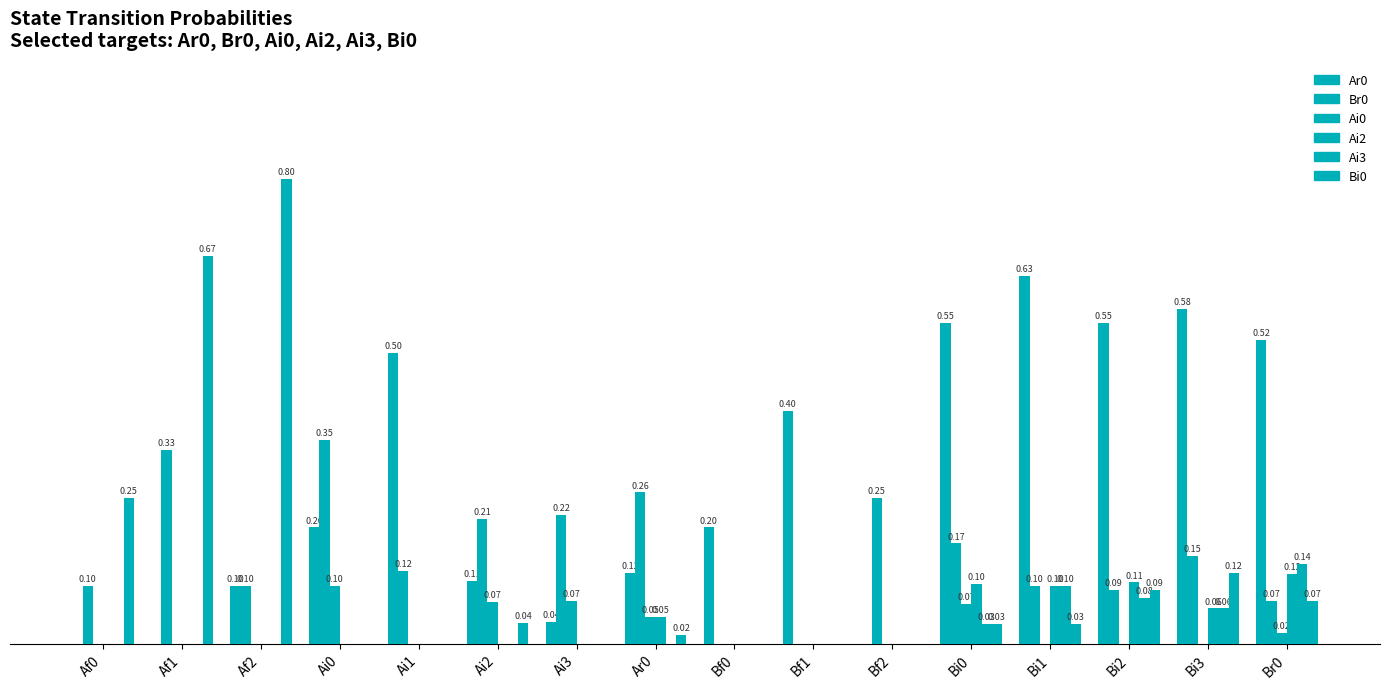

At which label does Ar0 reach its minimum?

Af0